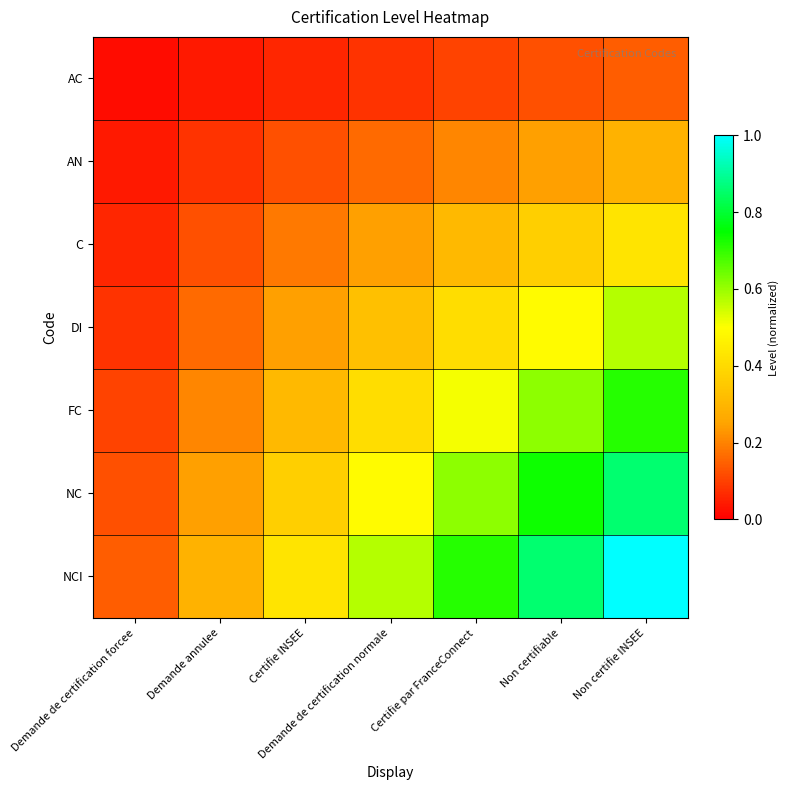

Reading left to right, what are all the values shown in this chart?

AC: Demande de certification forcee=0.0	Demande annulee=0.0	Certifie INSEE=0.1	Demande de certification normale=0.1	Certifie par FranceConnect=0.1	Non certifiable=0.1	Non certifie INSEE=0.1
AN: Demande de certification forcee=0.0	Demande annulee=0.1	Certifie INSEE=0.1	Demande de certification normale=0.2	Certifie par FranceConnect=0.2	Non certifiable=0.2	Non certifie INSEE=0.3
C: Demande de certification forcee=0.1	Demande annulee=0.1	Certifie INSEE=0.2	Demande de certification normale=0.2	Certifie par FranceConnect=0.3	Non certifiable=0.4	Non certifie INSEE=0.4
DI: Demande de certification forcee=0.1	Demande annulee=0.2	Certifie INSEE=0.2	Demande de certification normale=0.3	Certifie par FranceConnect=0.4	Non certifiable=0.5	Non certifie INSEE=0.6
FC: Demande de certification forcee=0.1	Demande annulee=0.2	Certifie INSEE=0.3	Demande de certification normale=0.4	Certifie par FranceConnect=0.5	Non certifiable=0.6	Non certifie INSEE=0.7
NC: Demande de certification forcee=0.1	Demande annulee=0.2	Certifie INSEE=0.4	Demande de certification normale=0.5	Certifie par FranceConnect=0.6	Non certifiable=0.7	Non certifie INSEE=0.9
NCI: Demande de certification forcee=0.1	Demande annulee=0.3	Certifie INSEE=0.4	Demande de certification normale=0.6	Certifie par FranceConnect=0.7	Non certifiable=0.9	Non certifie INSEE=1.0